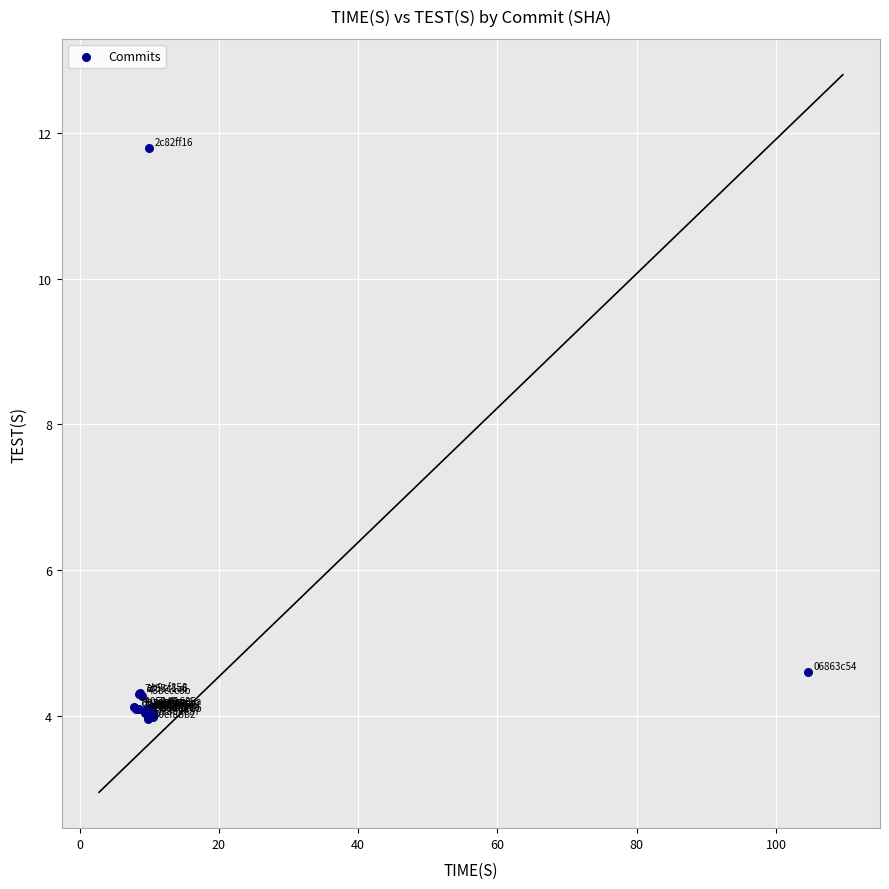

What Y value in the scatter plot is closest to 7?

4.6